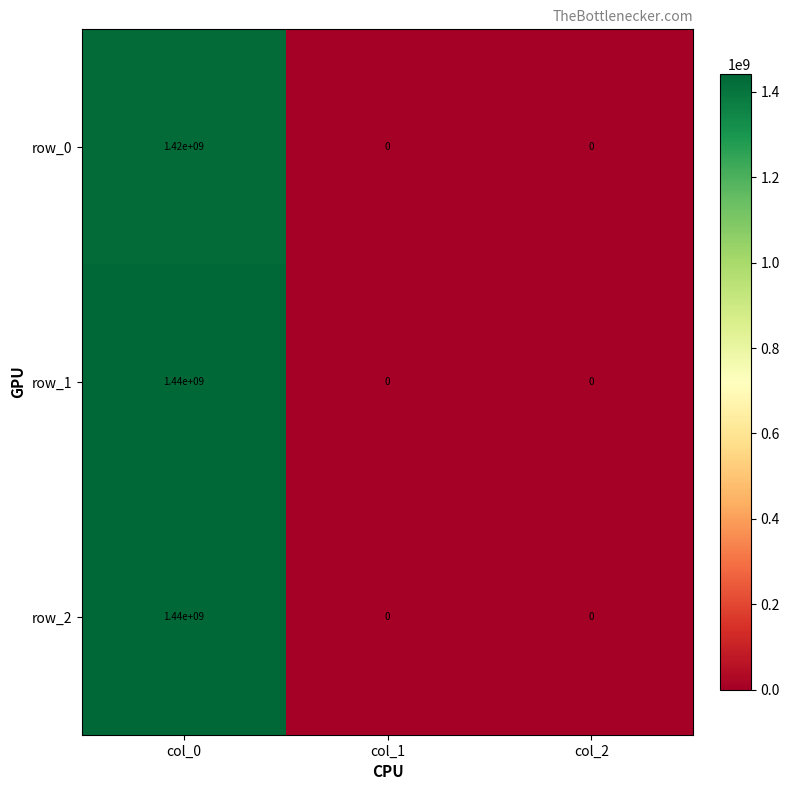

Reading right to left, transcribe all the data shown in this chart.

row_0: col_2=0	col_1=0	col_0=1420000000
row_1: col_2=0	col_1=0	col_0=1440000000
row_2: col_2=0	col_1=0	col_0=1440000000